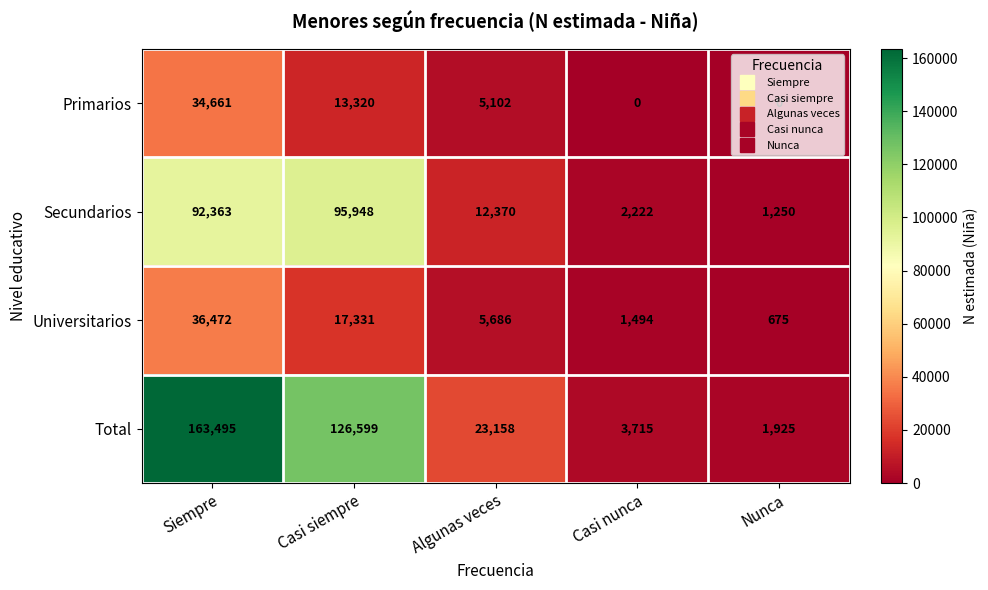

What is the difference between the highest and lowest values at Siempre?

128834